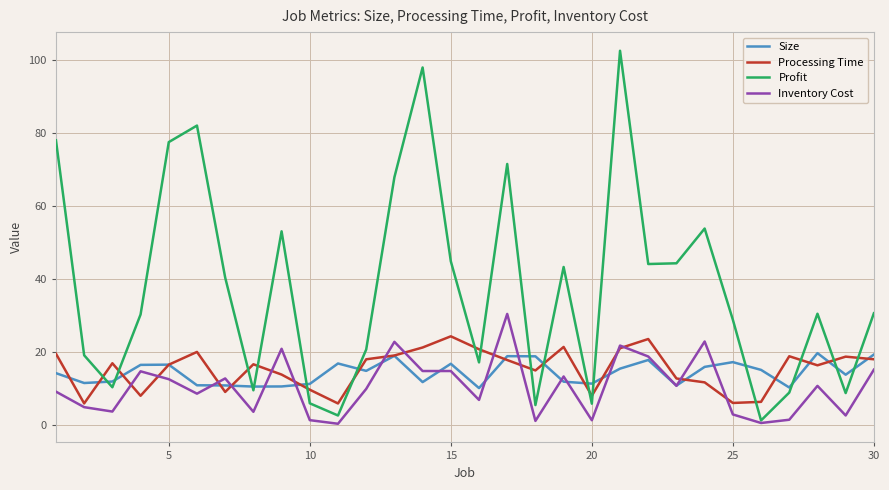

List the series in order of their peak value, lowest first.

Size, Processing Time, Inventory Cost, Profit